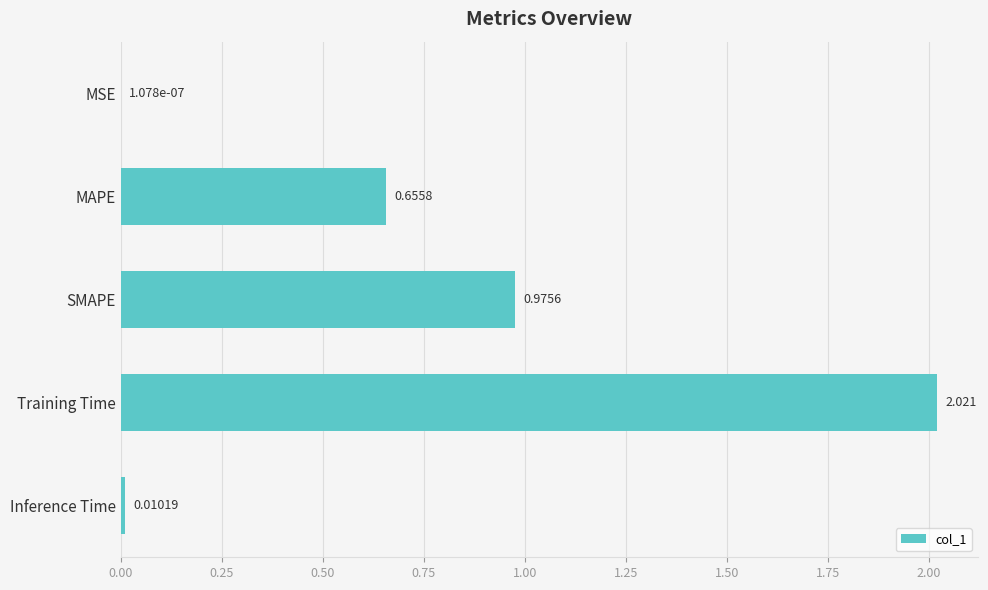

Where is the data nearest to the value 1?

SMAPE